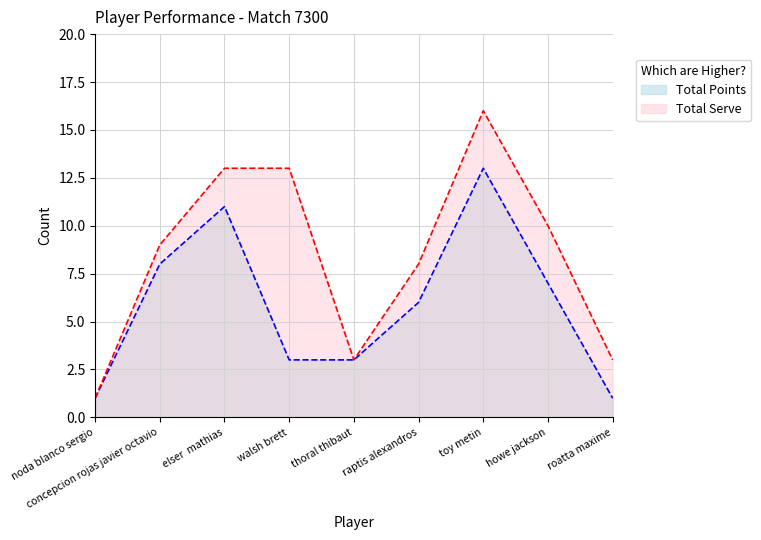

Which series has the widest spread of values?

Total Serve